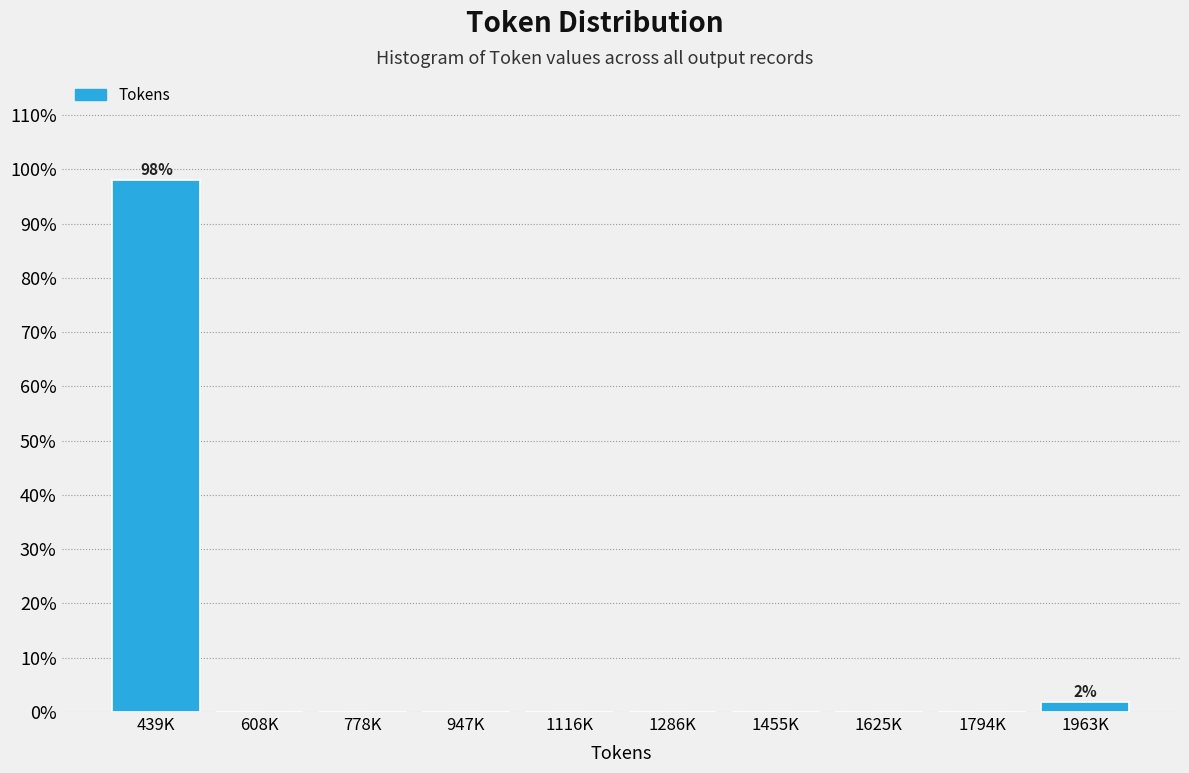

Reading left to right, extract all data points from this chart.

439K=98.1	608K=0.0	778K=0.0	947K=0.0	1116K=0.0	1286K=0.0	1455K=0.0	1625K=0.0	1794K=0.0	1963K=1.9